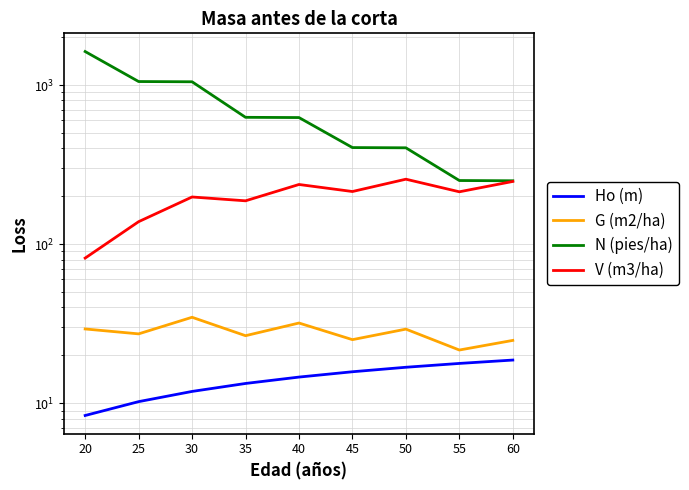

Which series changed the most between 50 and 55?

N (pies/ha)